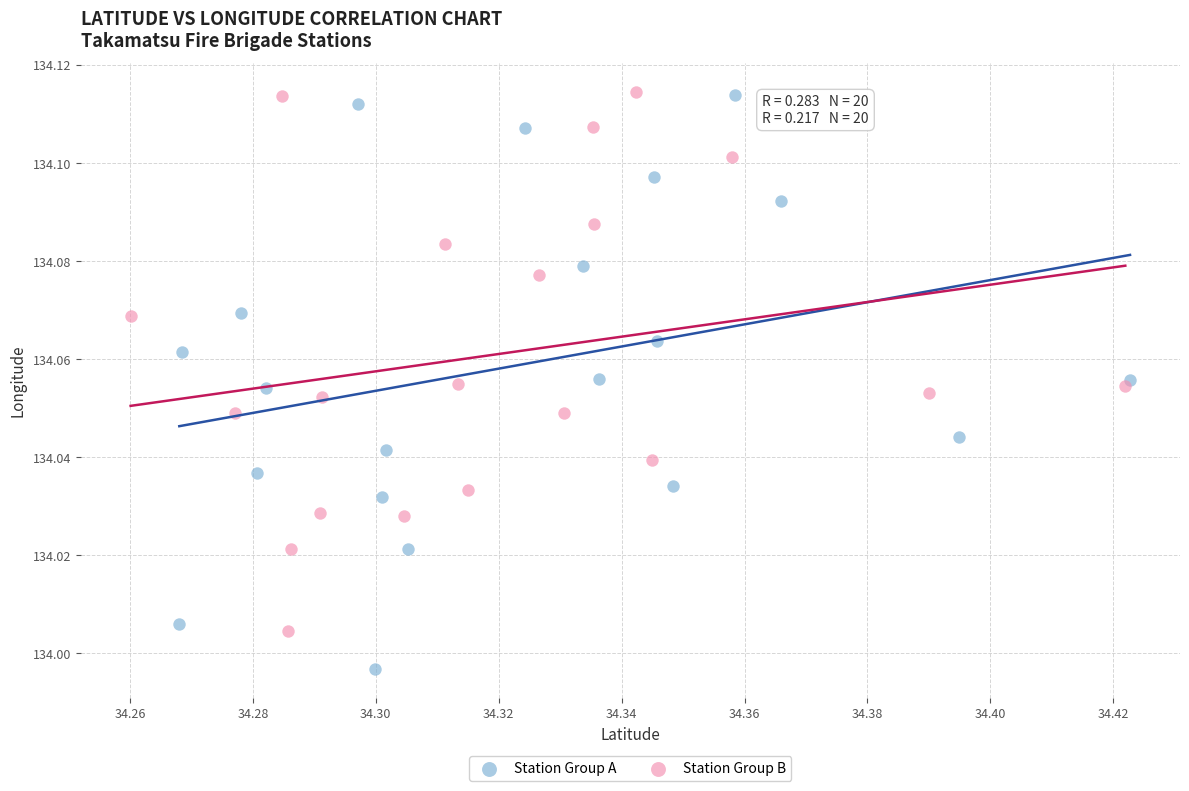

Which series has the largest Y range (max minus min)?

Station Group A